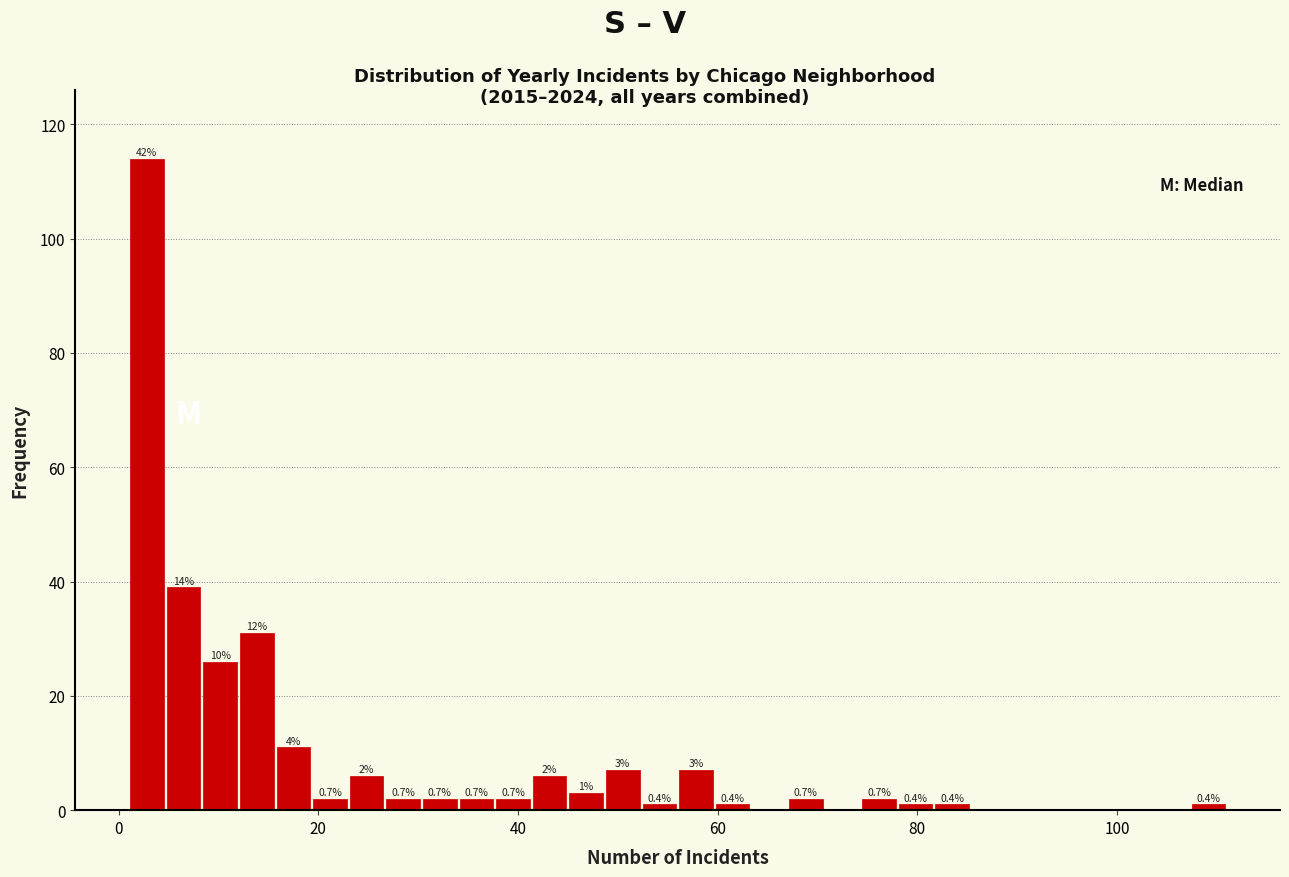

Around what value on the x-axis is the tallest bar? Give the approximate position of its centre, as read against the axis.

2